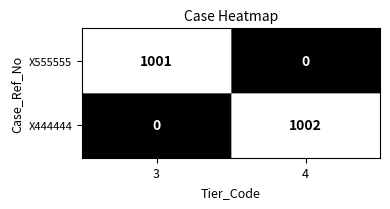

At which label is X555555 closest to 500?

4